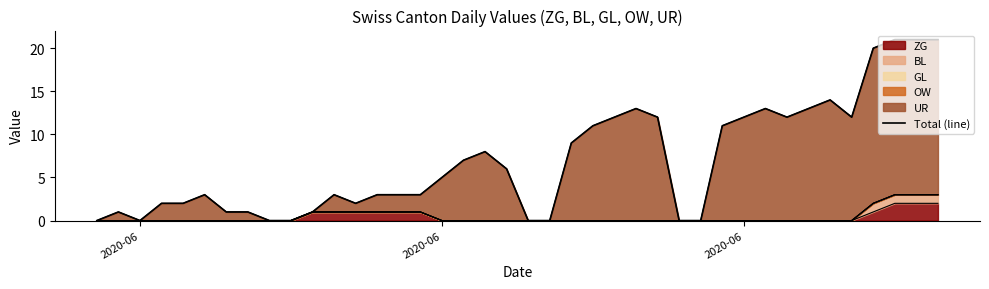

What is the sum of all values?

278